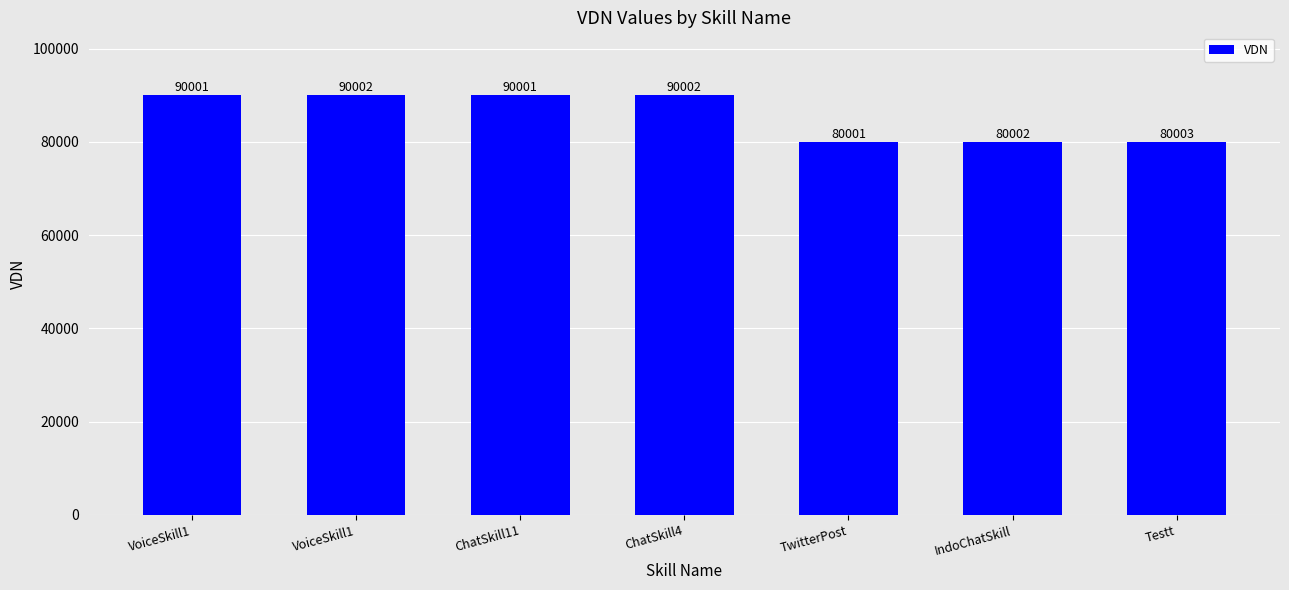

What is the maximum value shown in the chart?

90002